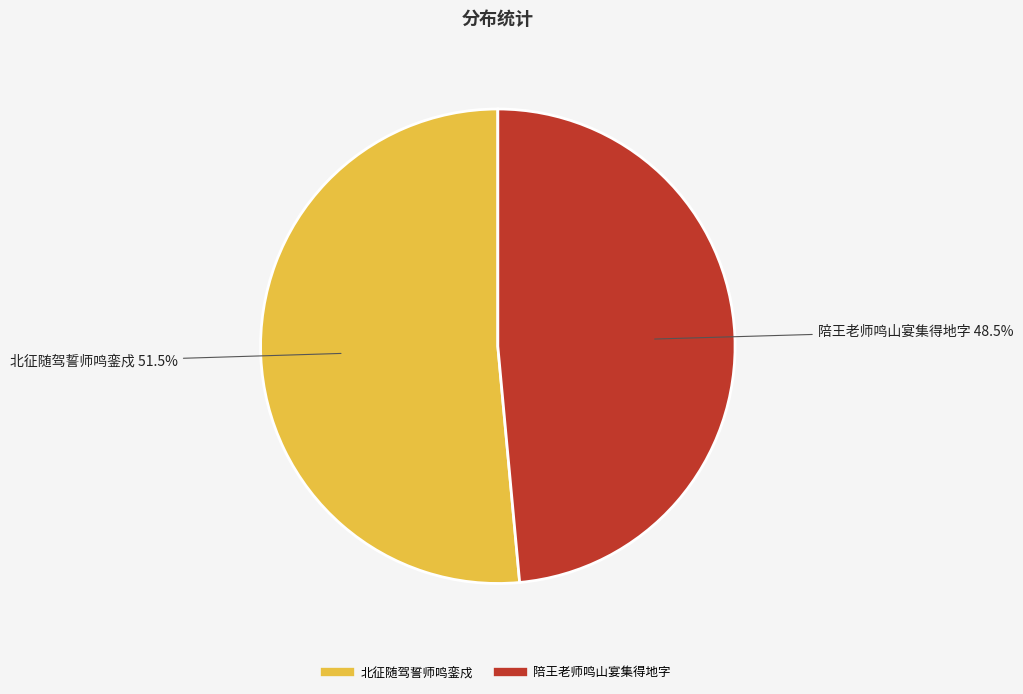

What is the total percentage of 北征随驾誓师鸣銮戍 and 陪王老师鸣山宴集得地字?

100.0%